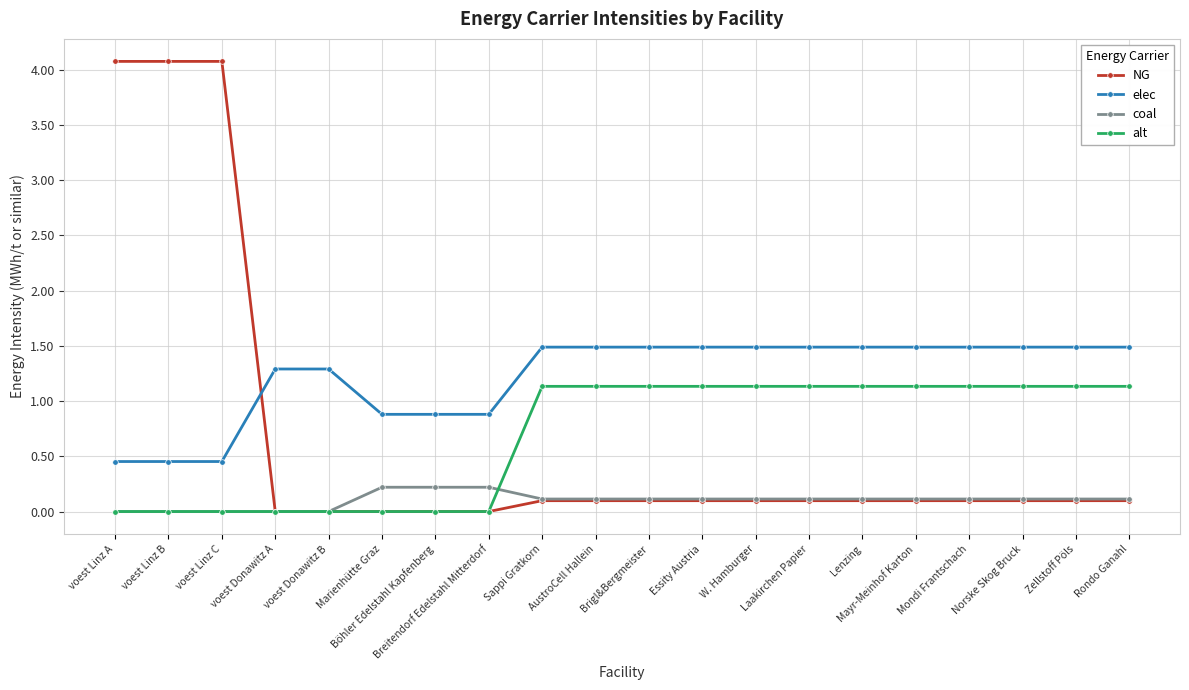

Which series changed the most between voest Linz B and Mondi Frantschach?

NG